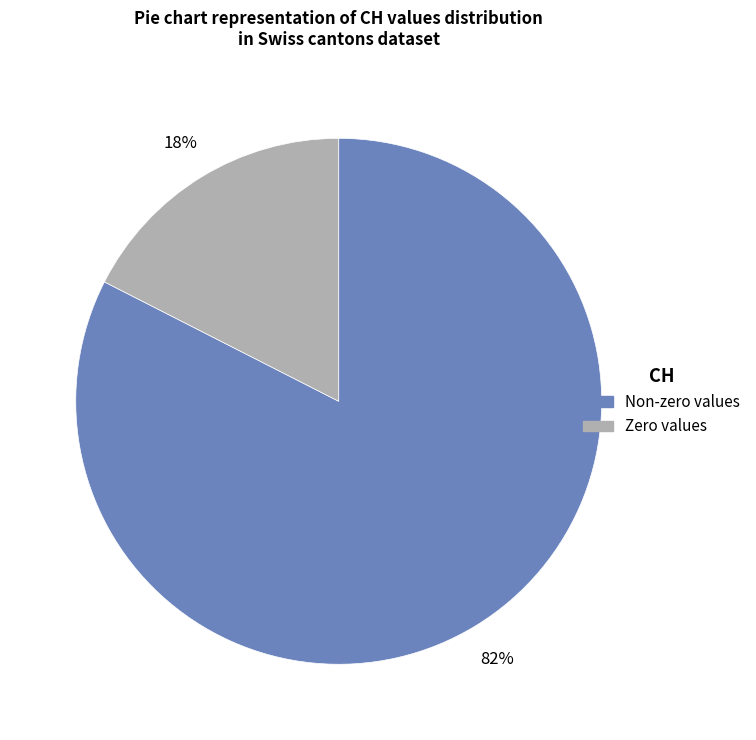

Does any single category account for the majority?

Yes